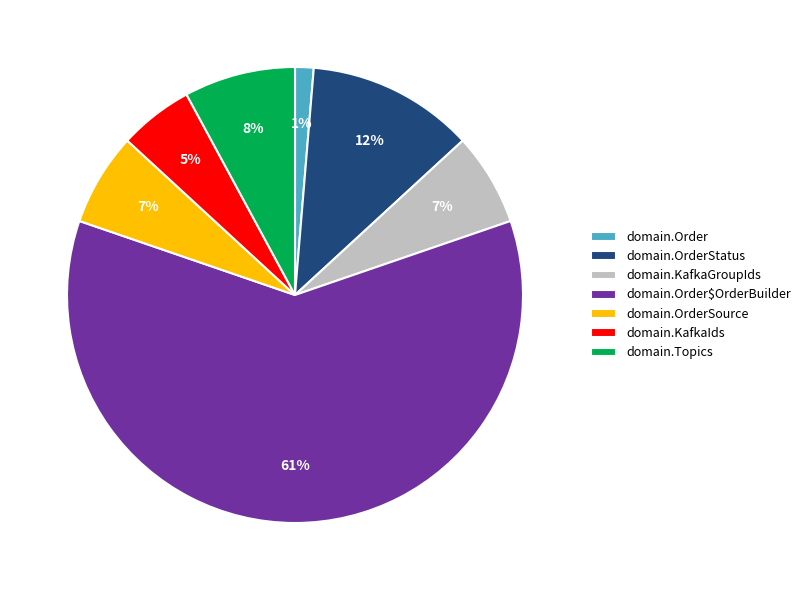

Which category has the smallest portion of the pie?

domain.Order